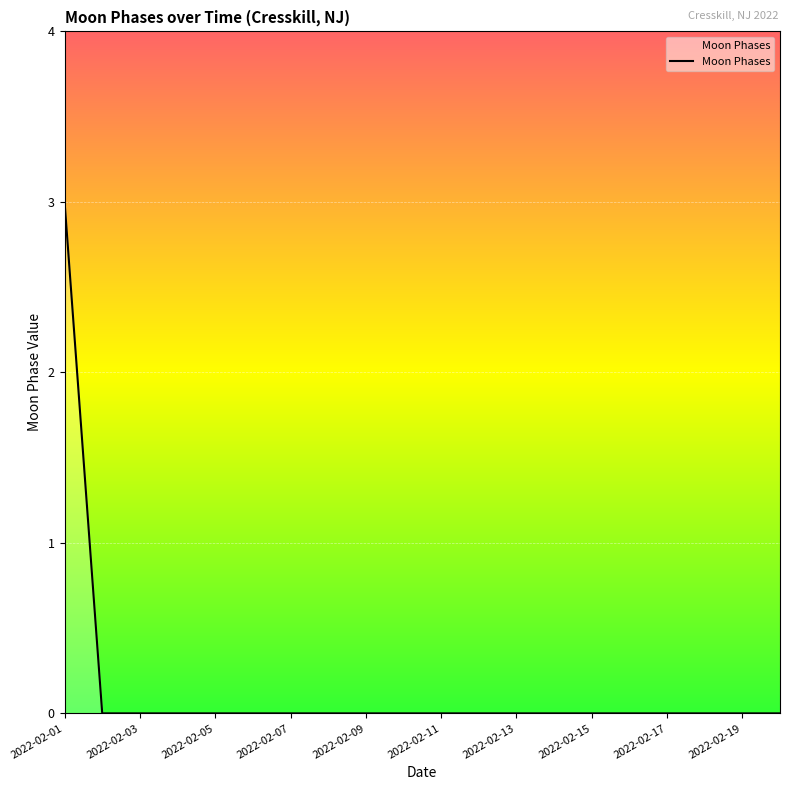

Does the chart have visible grid lines?

Yes